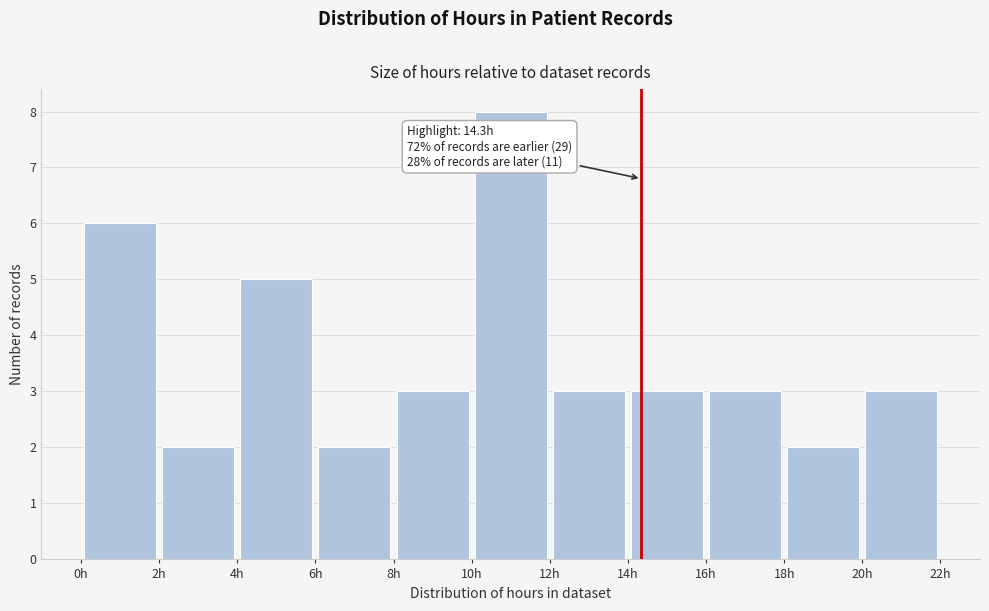

Over which range of the x-axis is the bar tallest?

10 to 12